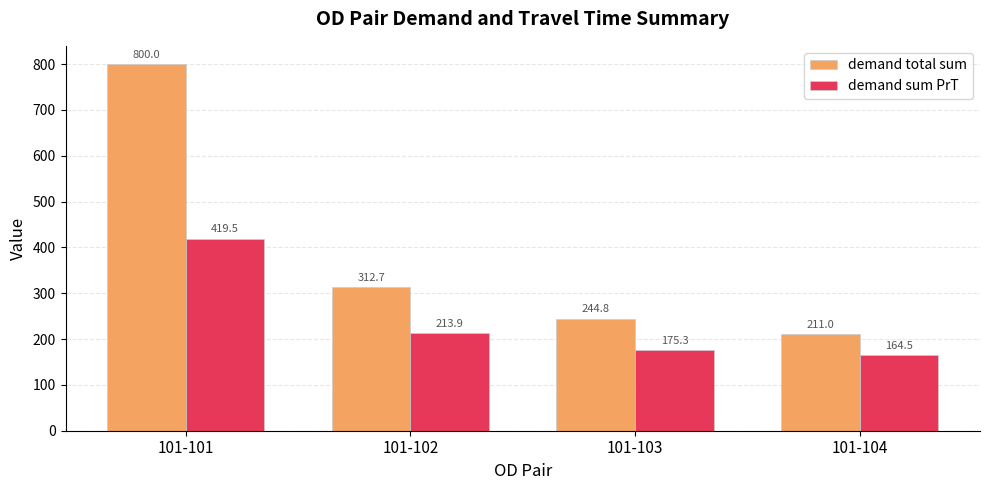

What is the value of the demand sum PrT bar at the 1st from the left?

419.5